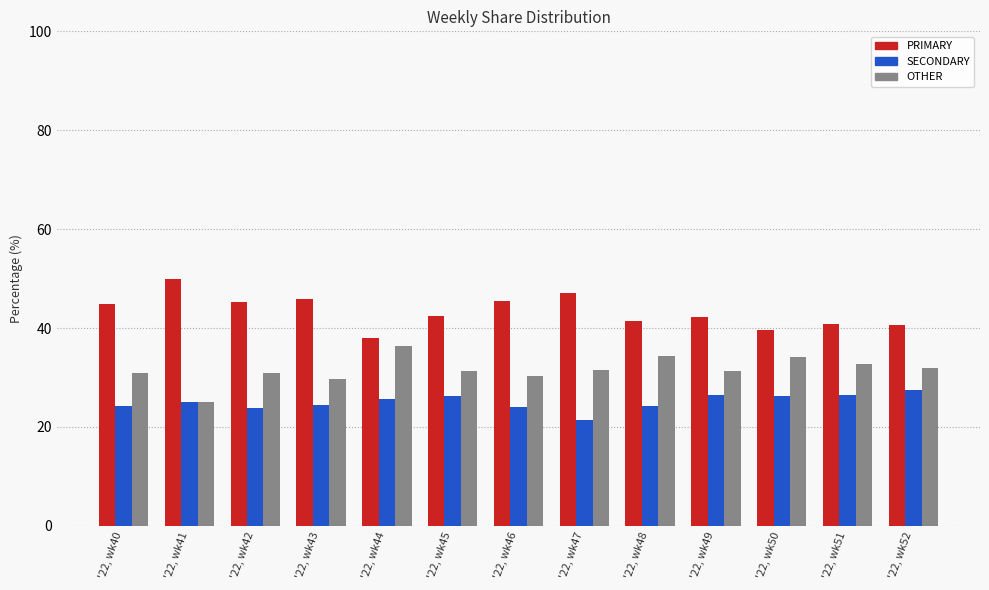

What is the difference between the highest and lowest values at '22, wk52?

13.0